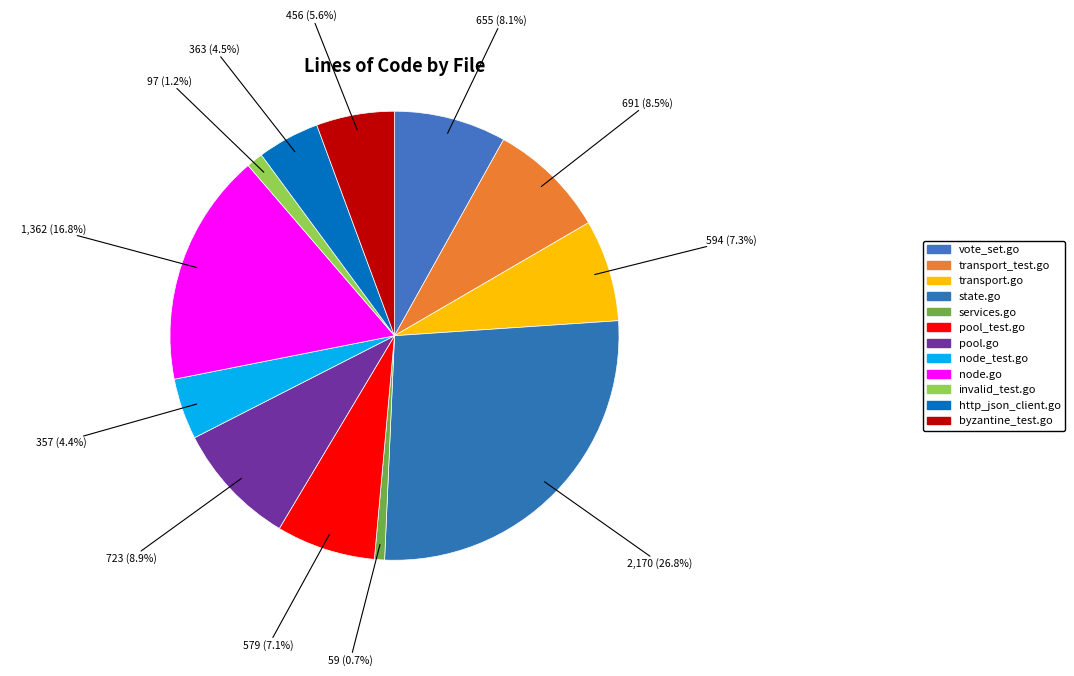

Count the number of slices in the pie.

12